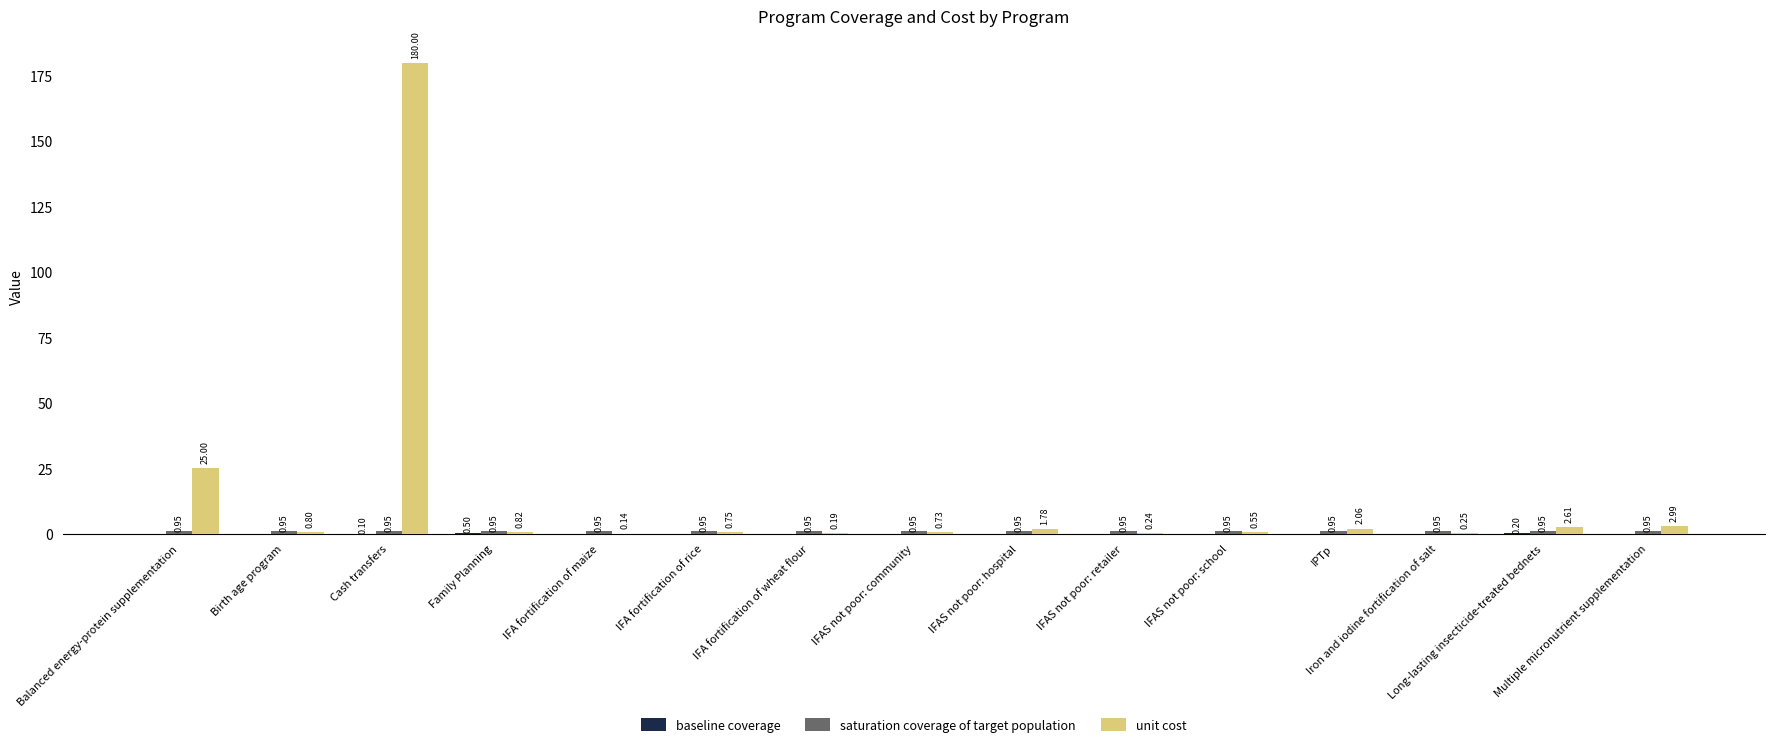

Which series has the largest total across all categories?

unit cost